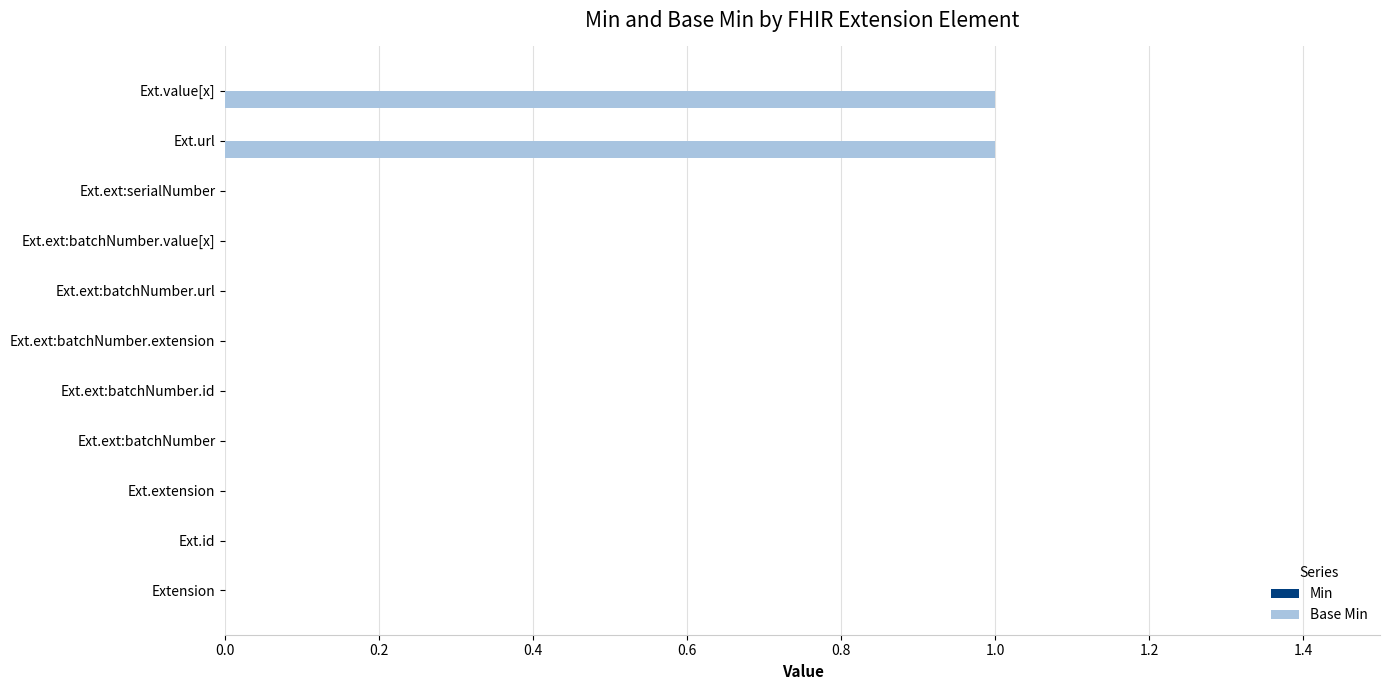

Is it true that the value at Ext.ext:batchNumber.value[x] is 0?

True